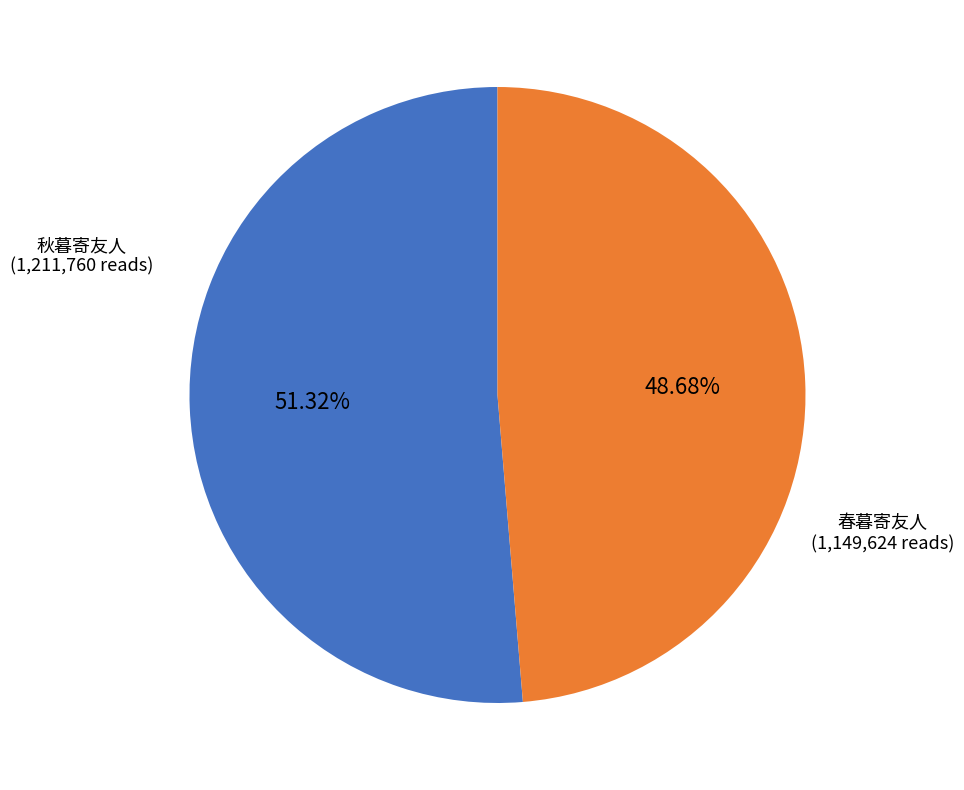

To the nearest percent, what portion does 秋暮寄友人 represent?

51%